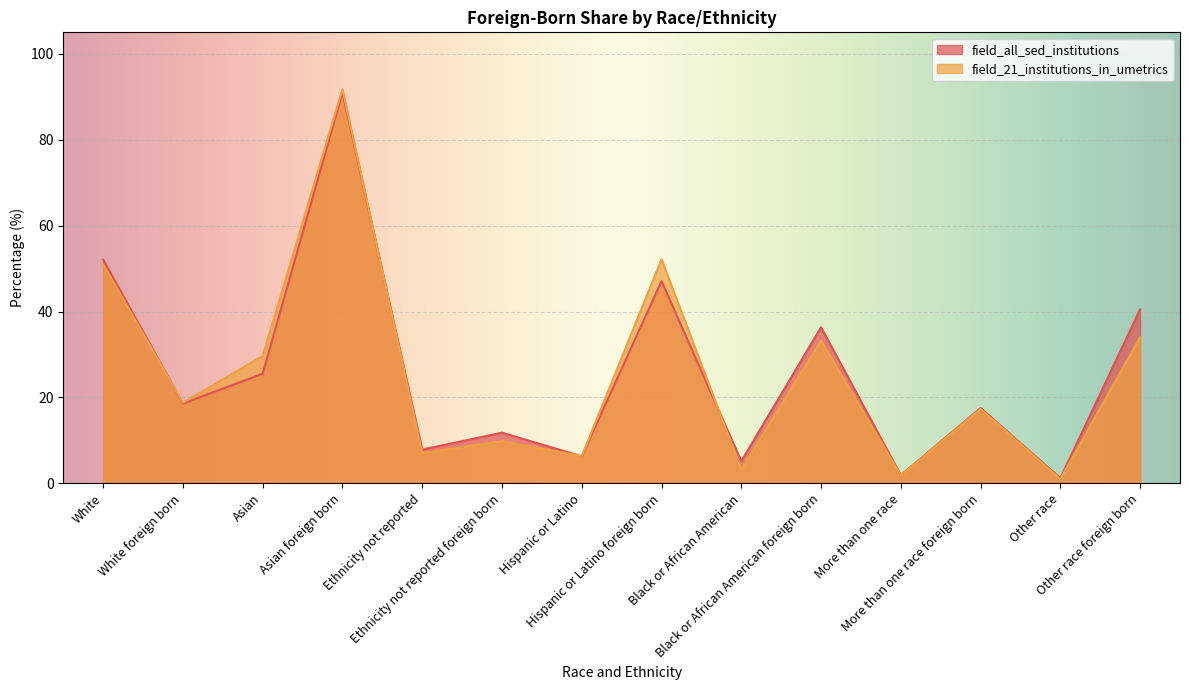

What is the highest value of the field_21_institutions_in_umetrics series?

91.8